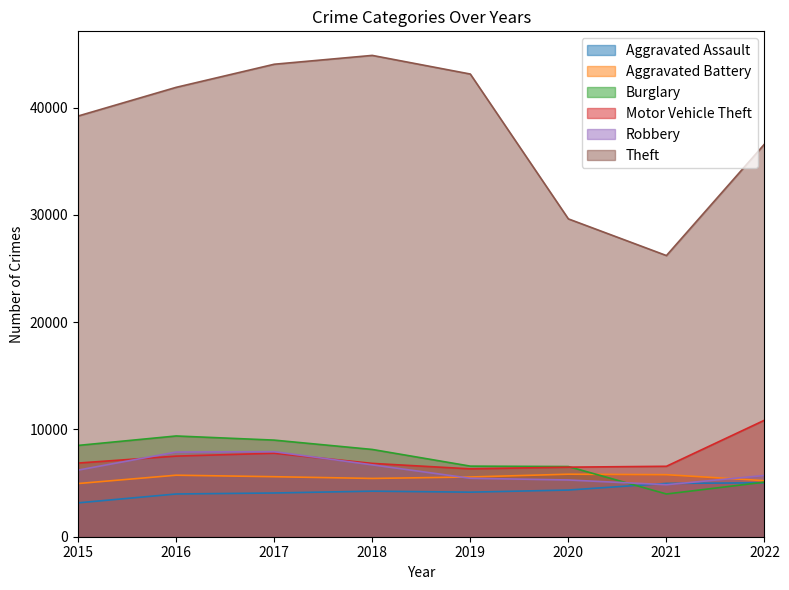

What is the average value of the Aggravated Battery series?

5514